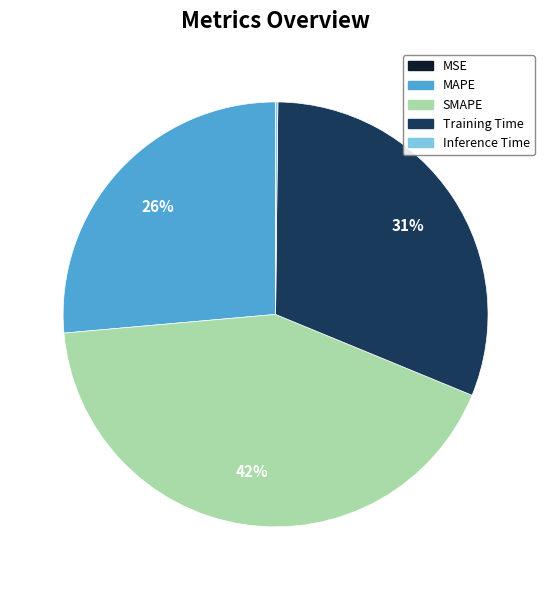

Does any single category account for the majority?

No